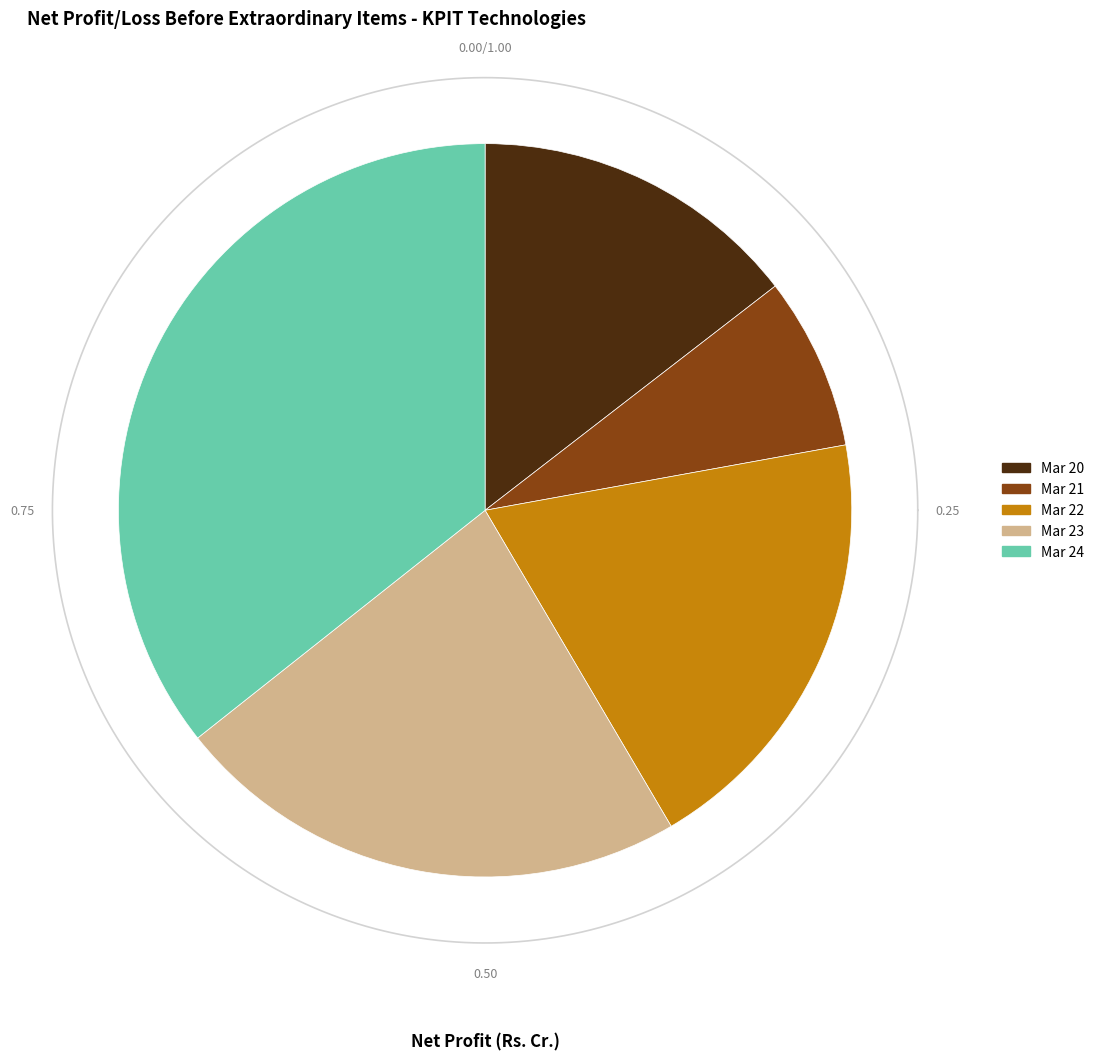

True or false: Mar 21 accounts for 2% of the total.

False